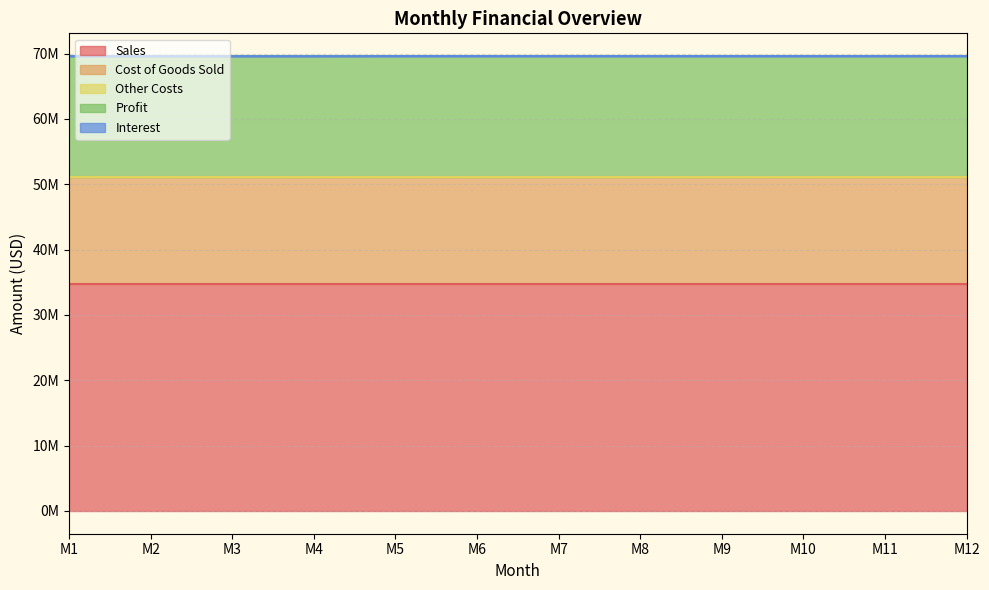

At which label does Other Costs reach its minimum?

M1